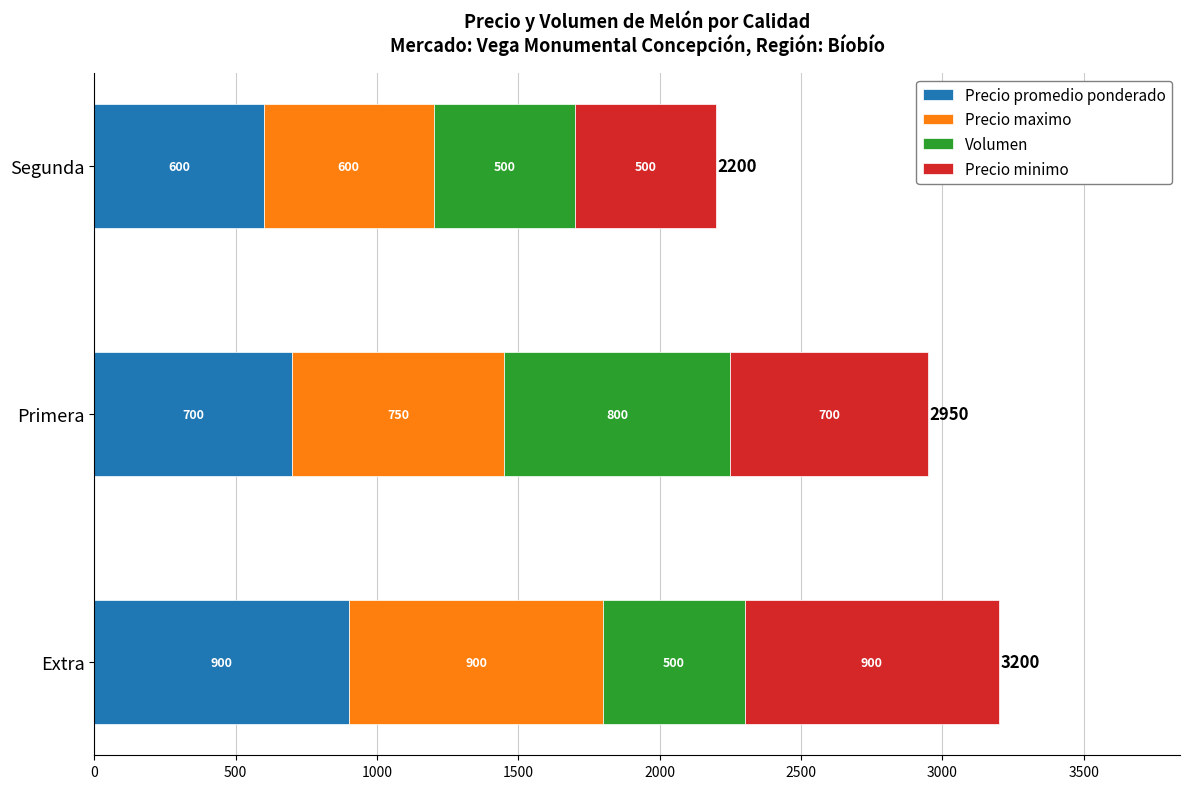

At which category is the sum across all series the highest?

Extra